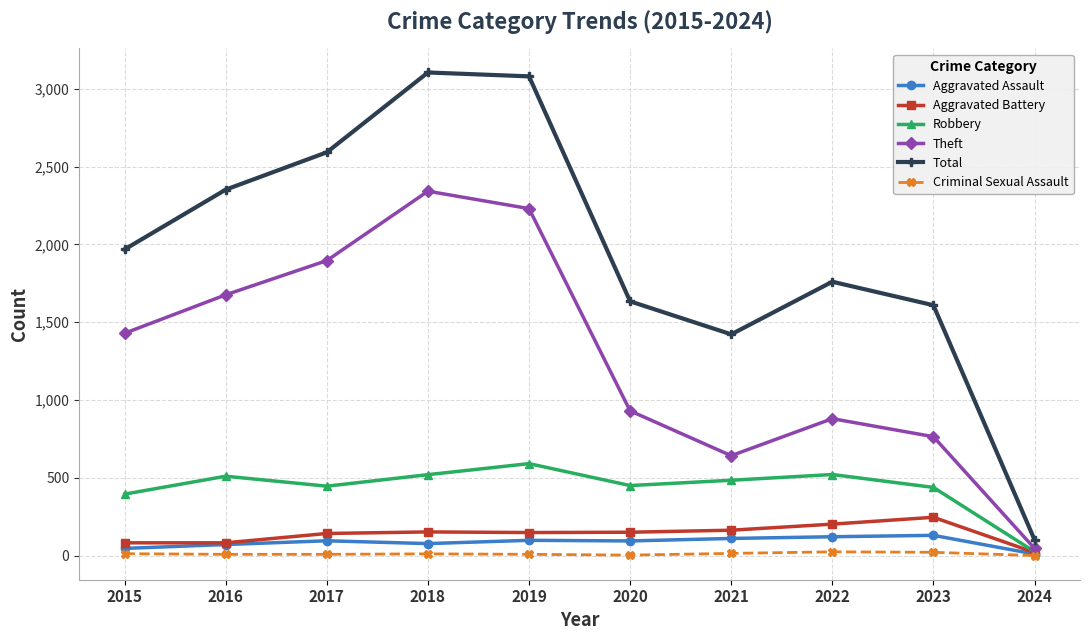

List the series in order of their peak value, lowest first.

Criminal Sexual Assault, Aggravated Assault, Aggravated Battery, Robbery, Theft, Total